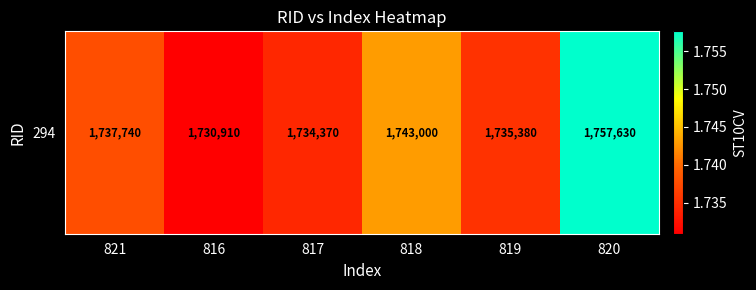

List the labels in order of value, largest first.

820, 818, 821, 819, 817, 816